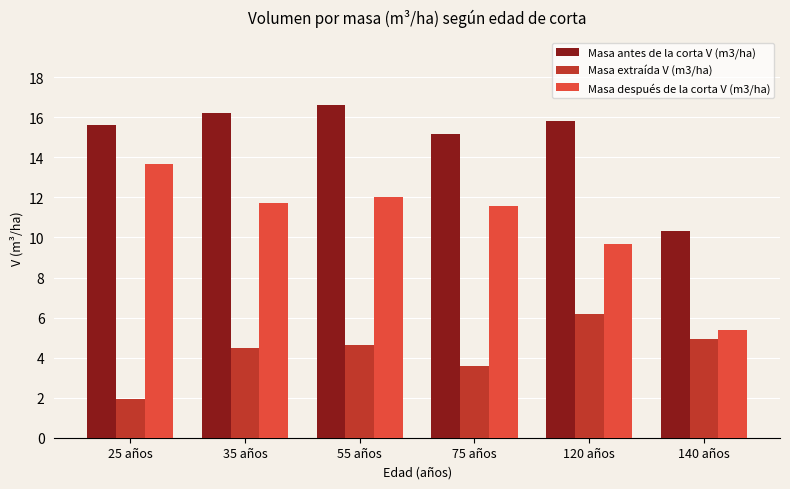

True or false: Masa después de la corta V (m3/ha) has a value of 5.2 at 120 años.

False